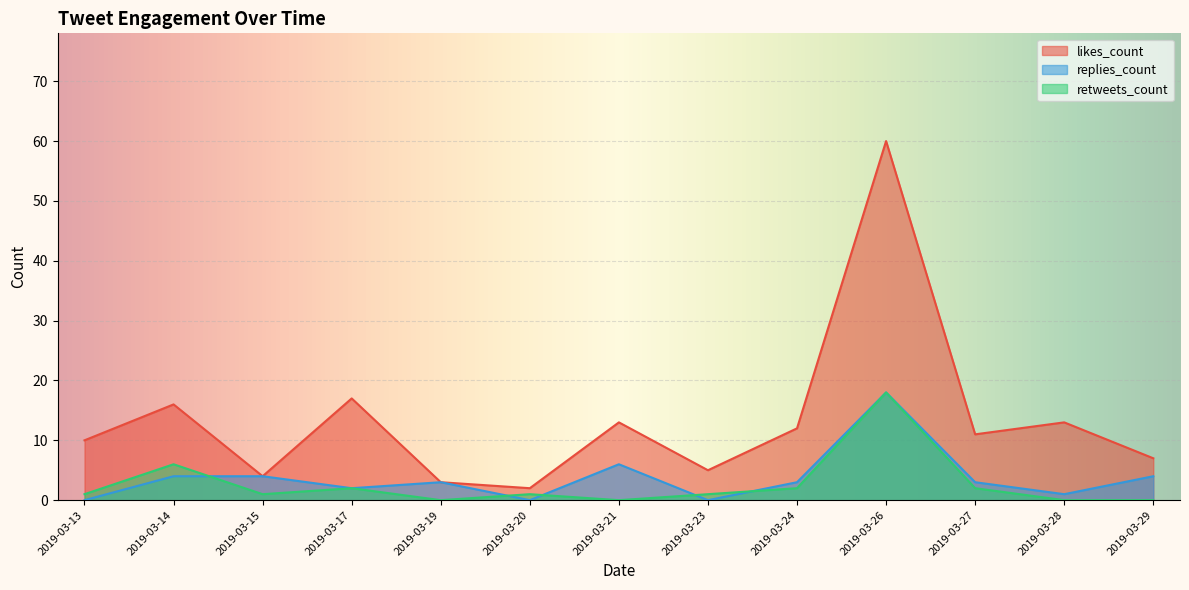

What is the total value across all series at 2019-03-26?

96